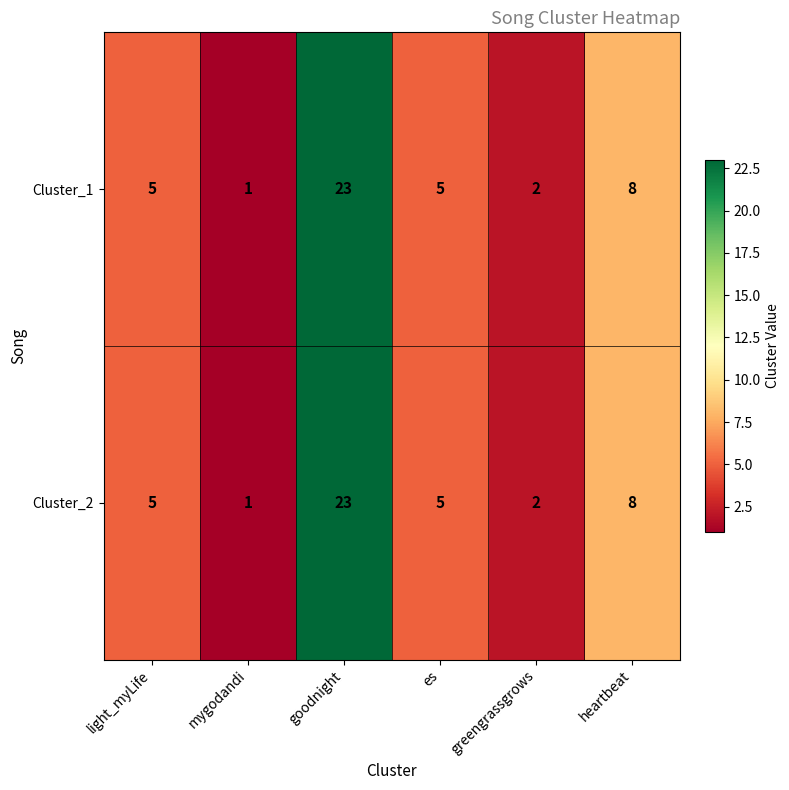

Where is Cluster_2 nearest to the value 12?

heartbeat